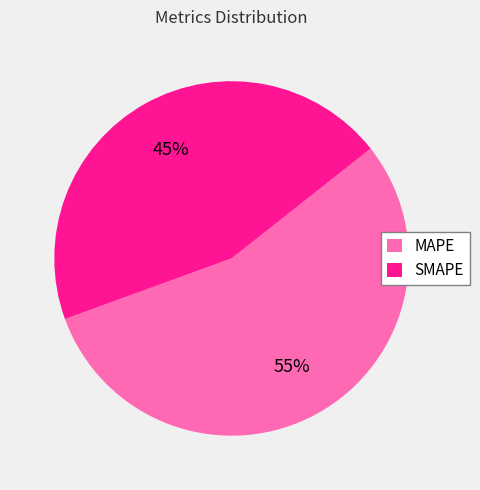

Combined, do MAPE and SMAPE account for over 50%?

Yes